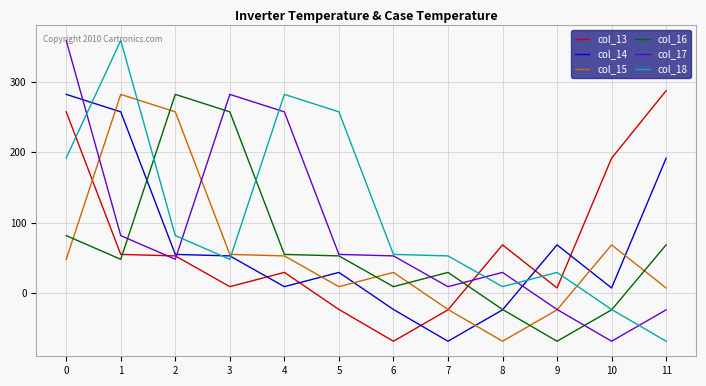

Count the number of data series in this chart.

6